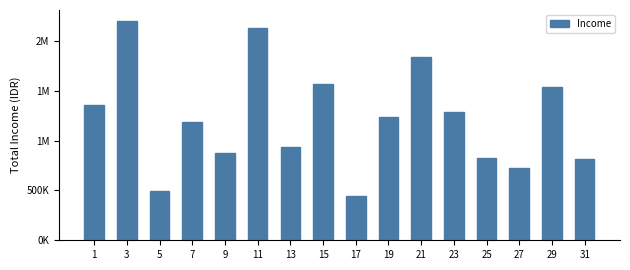

Are the bars horizontal?

No